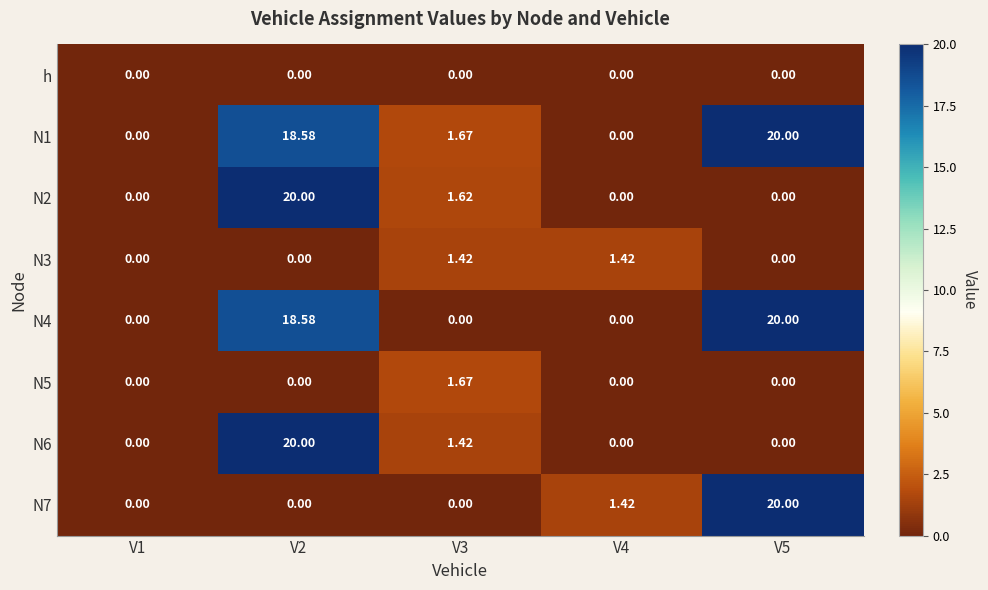

What is the spread (max minus min) of values at V2?

20.0